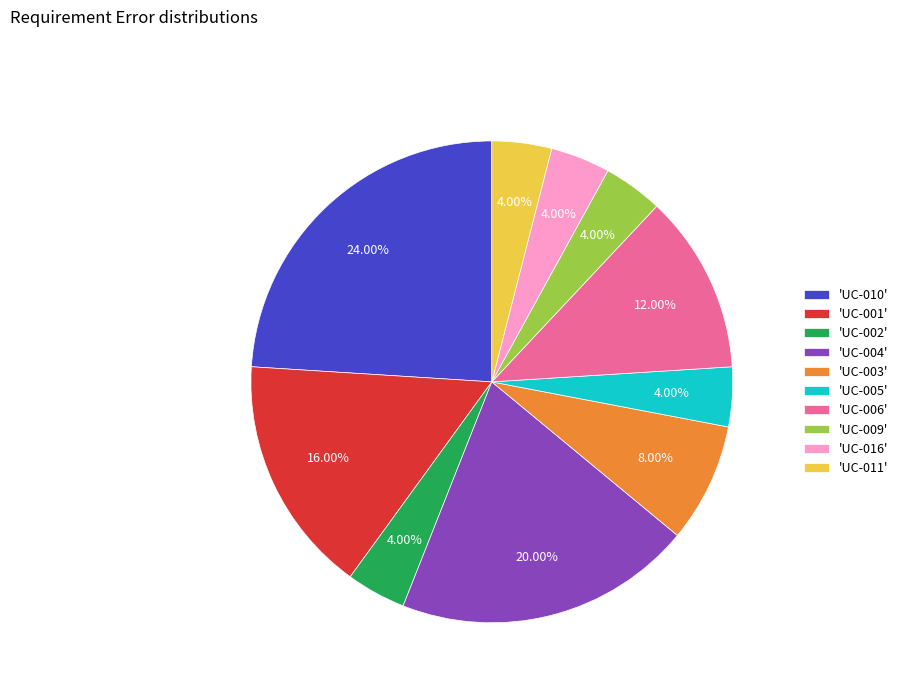

Is there a majority slice in this chart?

No